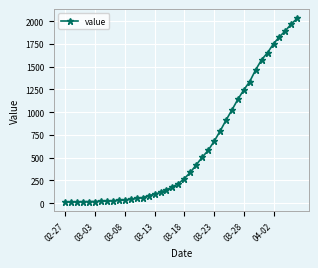

What is the difference between the second highest and minimum values?

1958